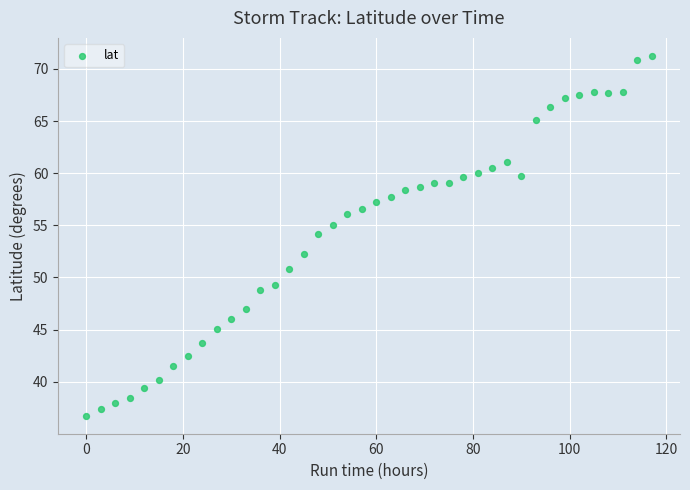

What is the range of X values (max minus min)?

117.0